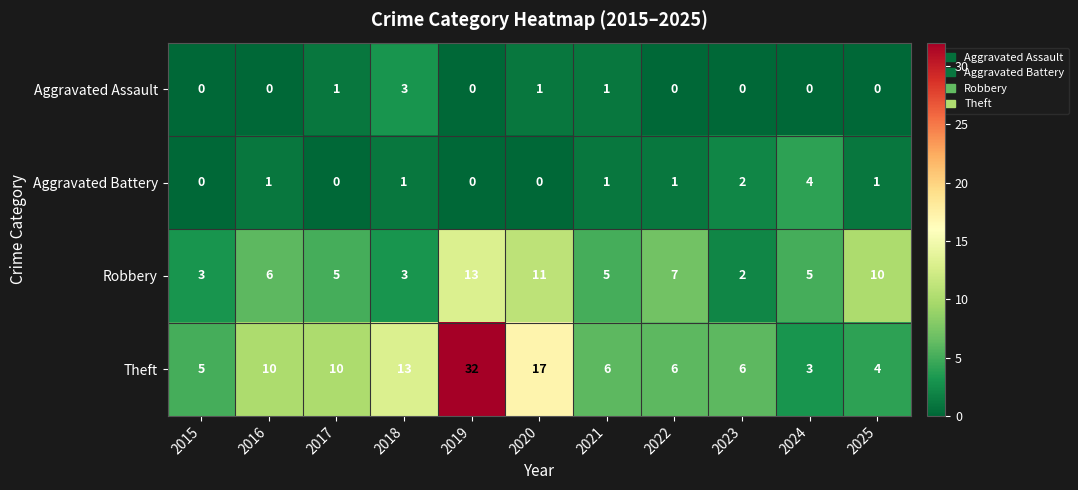

What is the difference between the Theft values at 2019 and 2017?

22